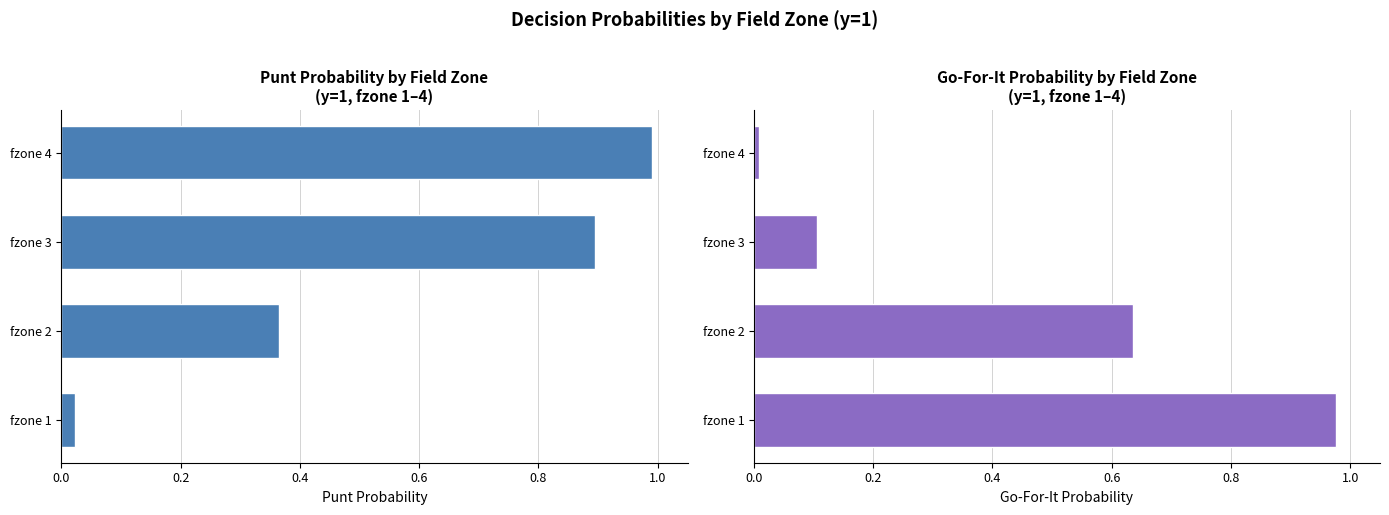

What is the average value of the punt series?

0.6